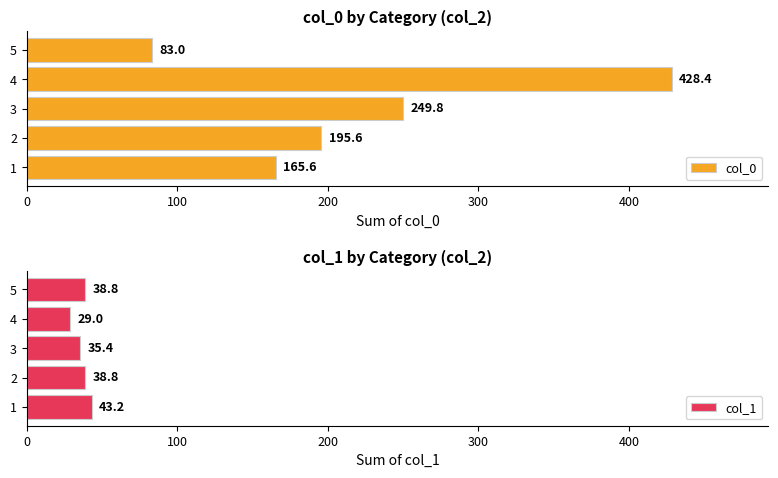

The value of col_0 at 2 is 195.6. True or false?

True